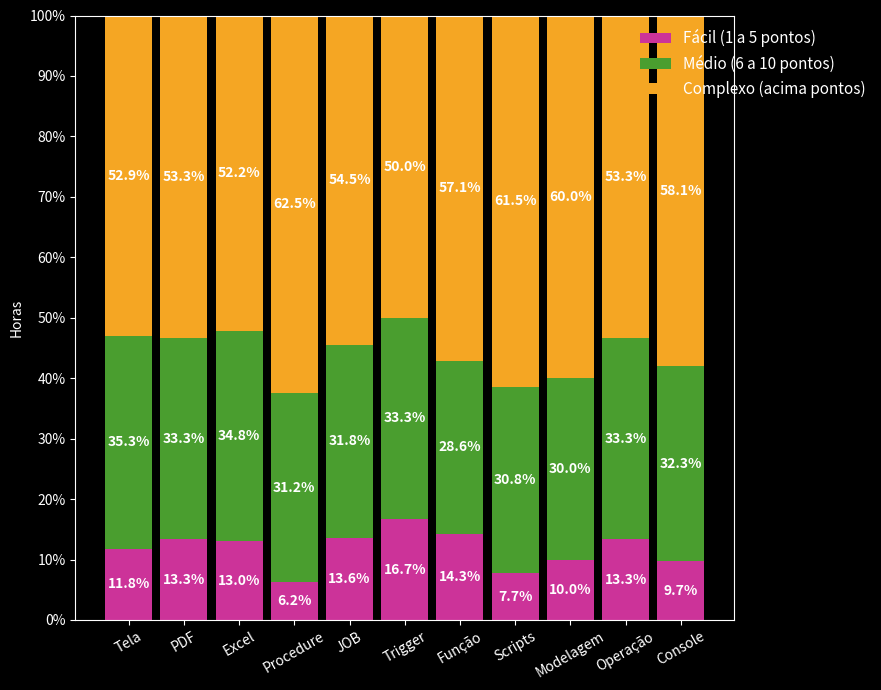

What is the total value across all series at Excel?

100.0